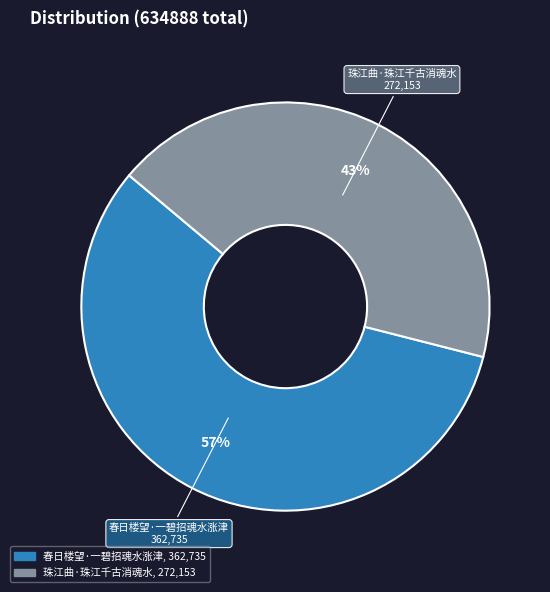

Which category has the smallest portion of the pie?

珠江曲·珠江千古消魂水